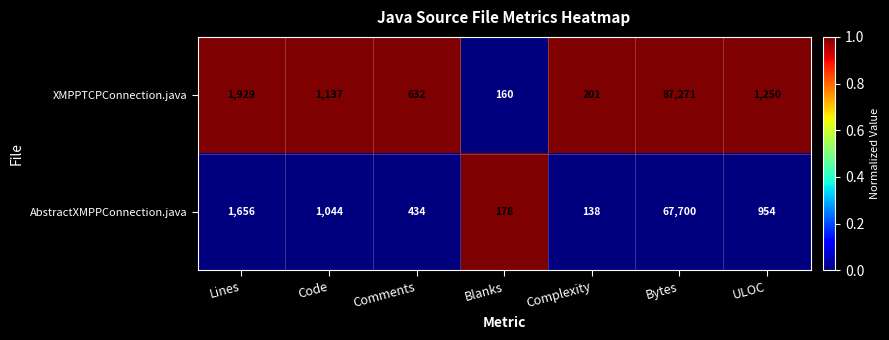

At which label does XMPPTCPConnection.java first exceed 1137?

Lines